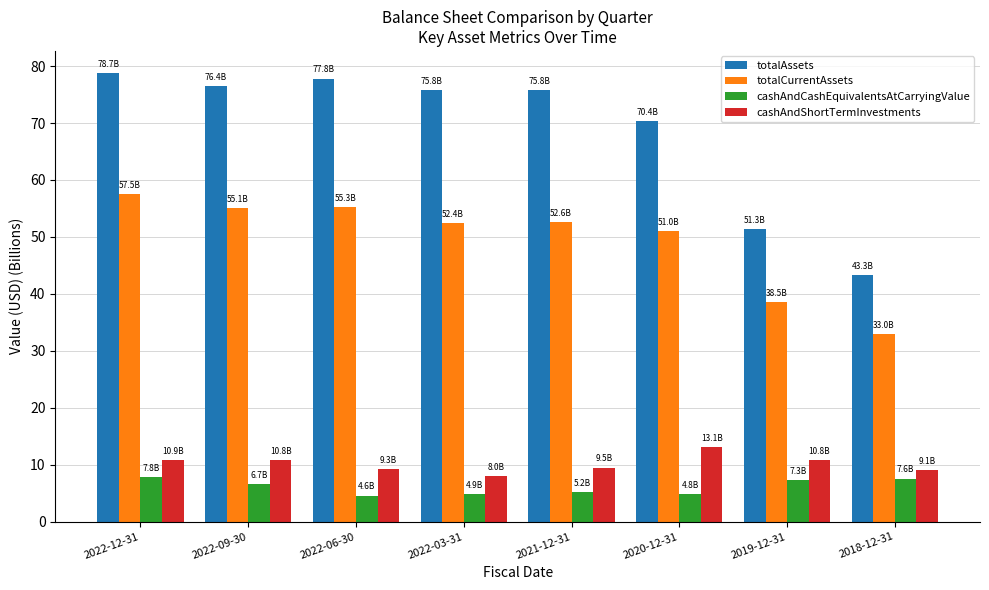

Is the value of totalAssets at 2022-06-30 greater than the value of totalCurrentAssets at 2022-03-31?

Yes